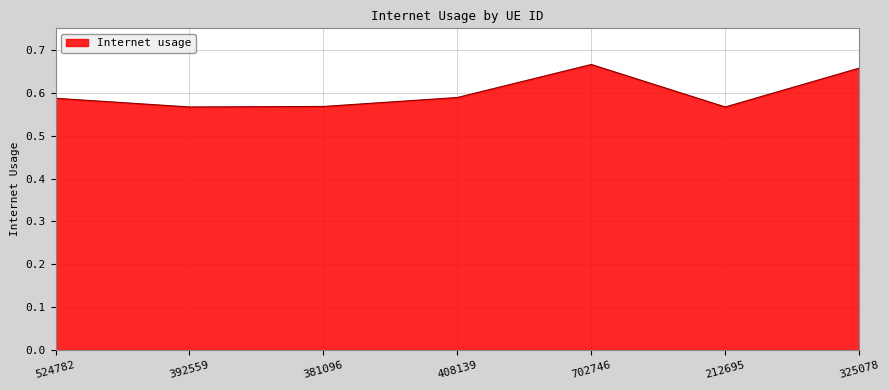

The value at 392559 is 0.2. True or false?

False